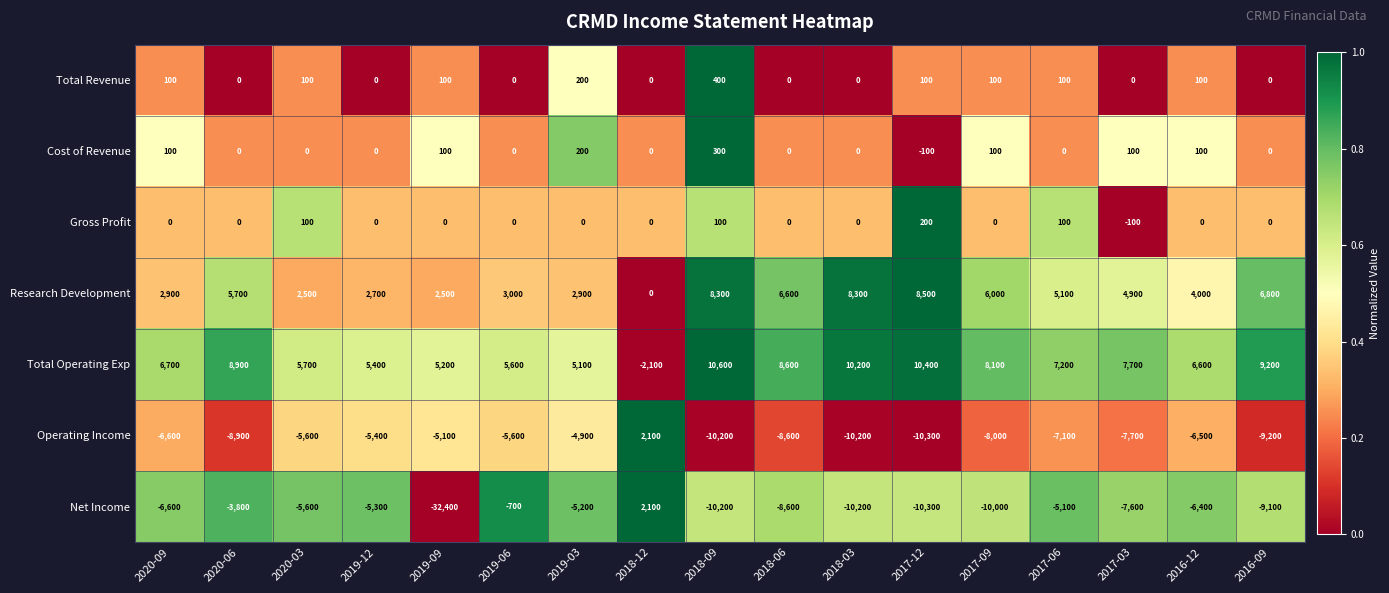

What is the total value across all series at 2020-03?

-2800